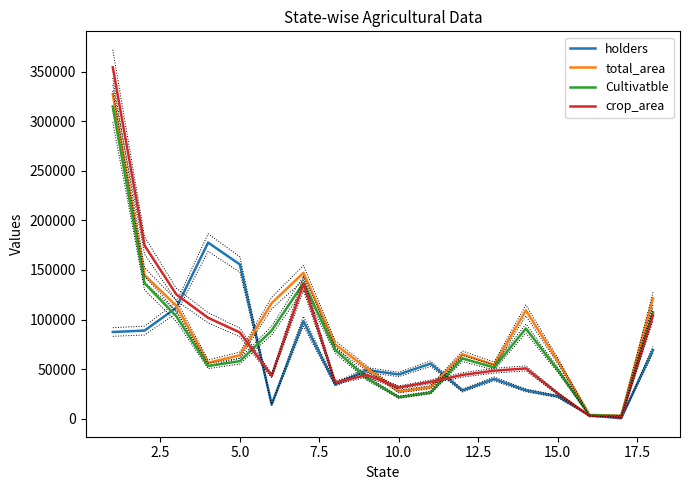

What is the maximum value for total_area?

327107